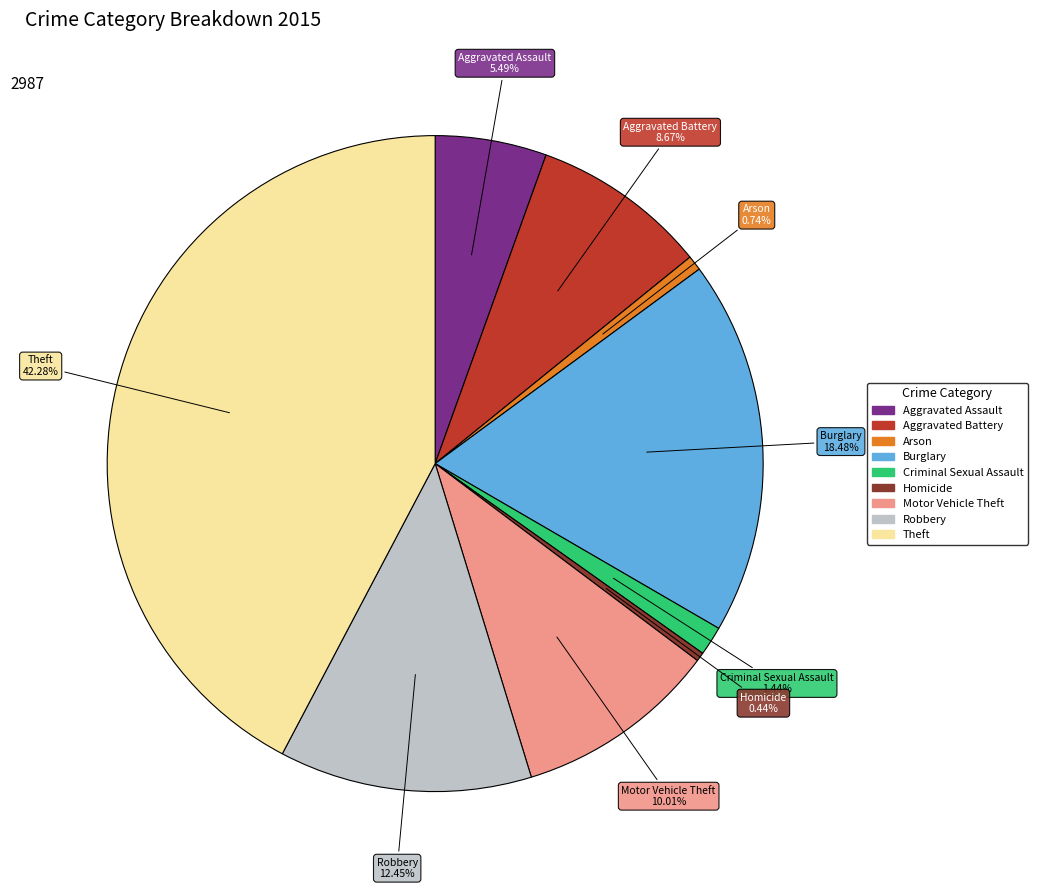

To the nearest percent, what percentage of the pie is Burglary?

18%